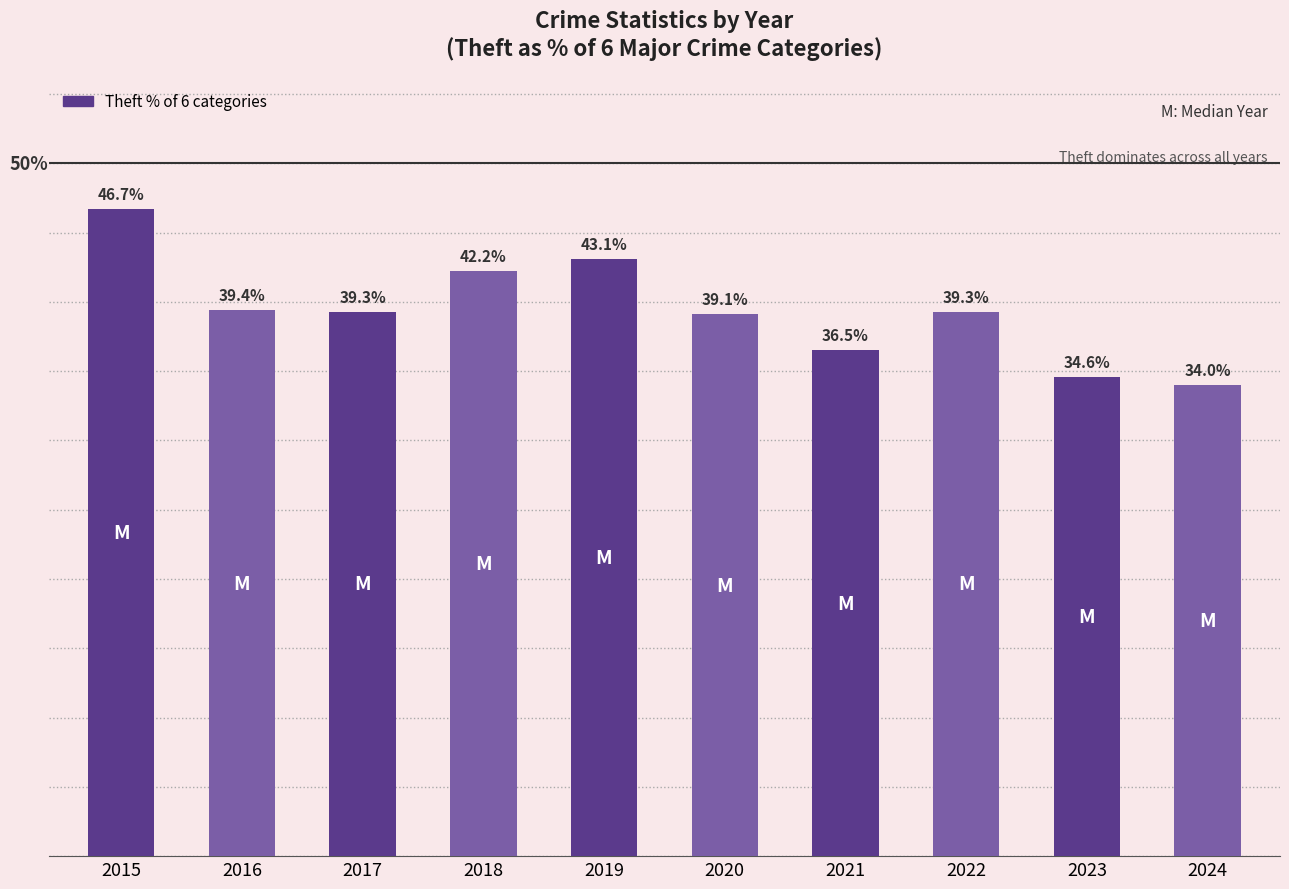

How many data points are less than 39?

3